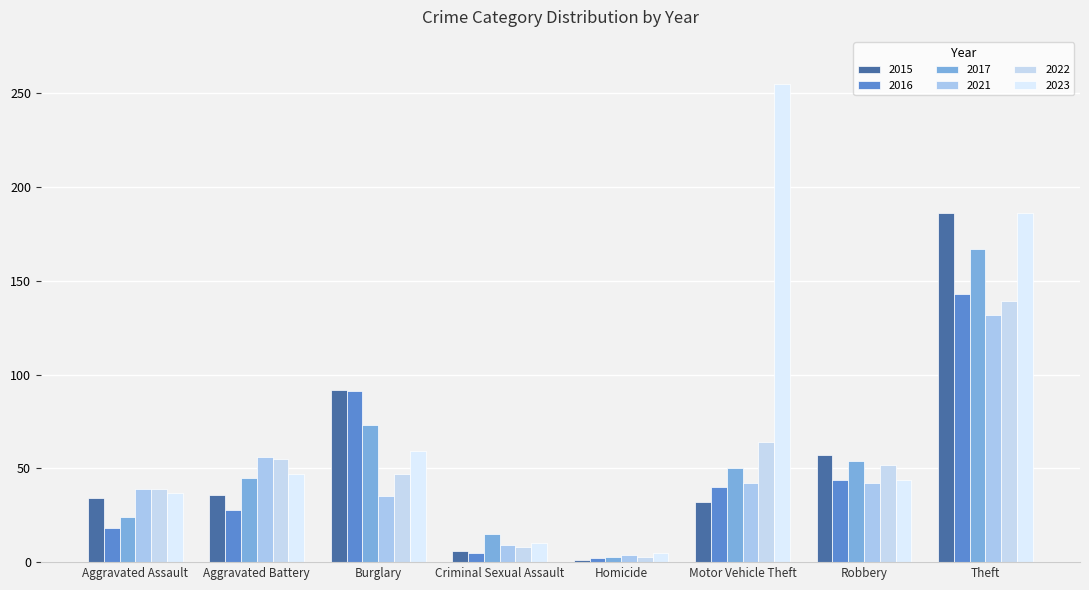

Reading right to left, extract all data points from this chart.

2015: 186	57	32	1	6	92	36	34
2016: 143	44	40	2	5	91	28	18
2017: 167	54	50	3	15	73	45	24
2021: 132	42	42	4	9	35	56	39
2022: 139	52	64	3	8	47	55	39
2023: 186	44	255	5	10	59	47	37